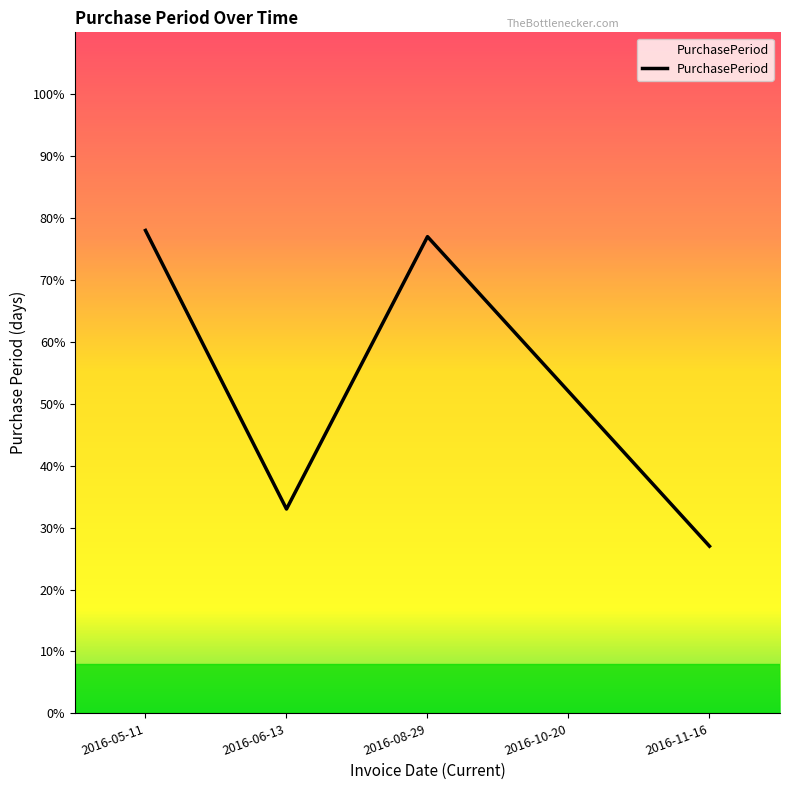

True or false: the data shows 77 at 2016-08-29.

True